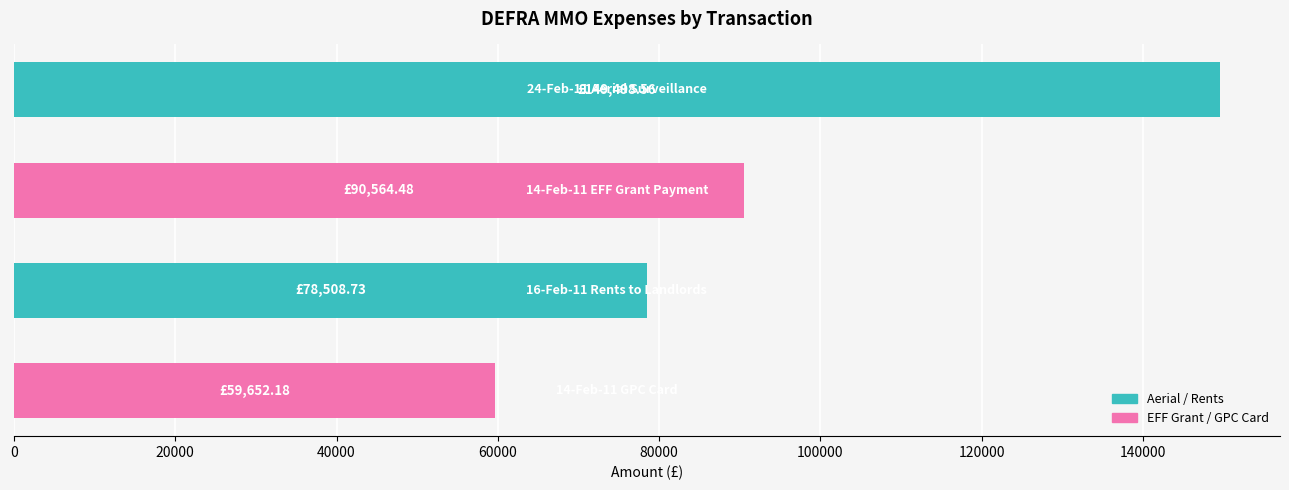

What is the sum of all values?

378224.0